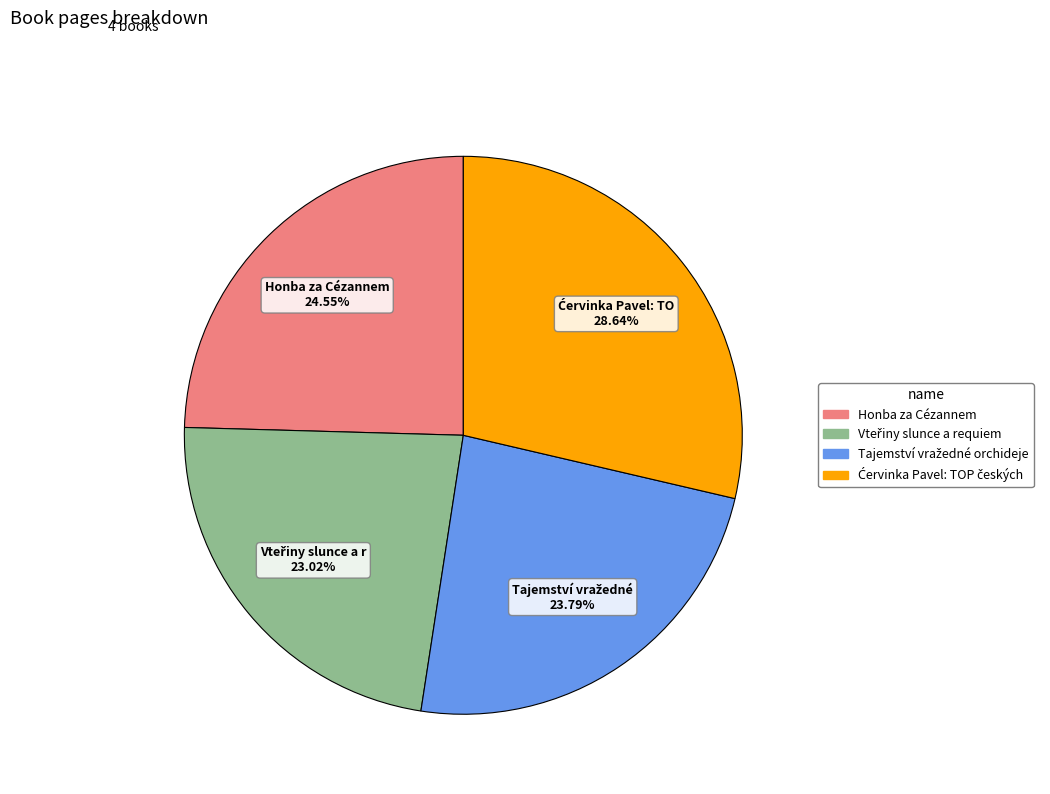

Is there any slice that represents more than half of the pie?

No